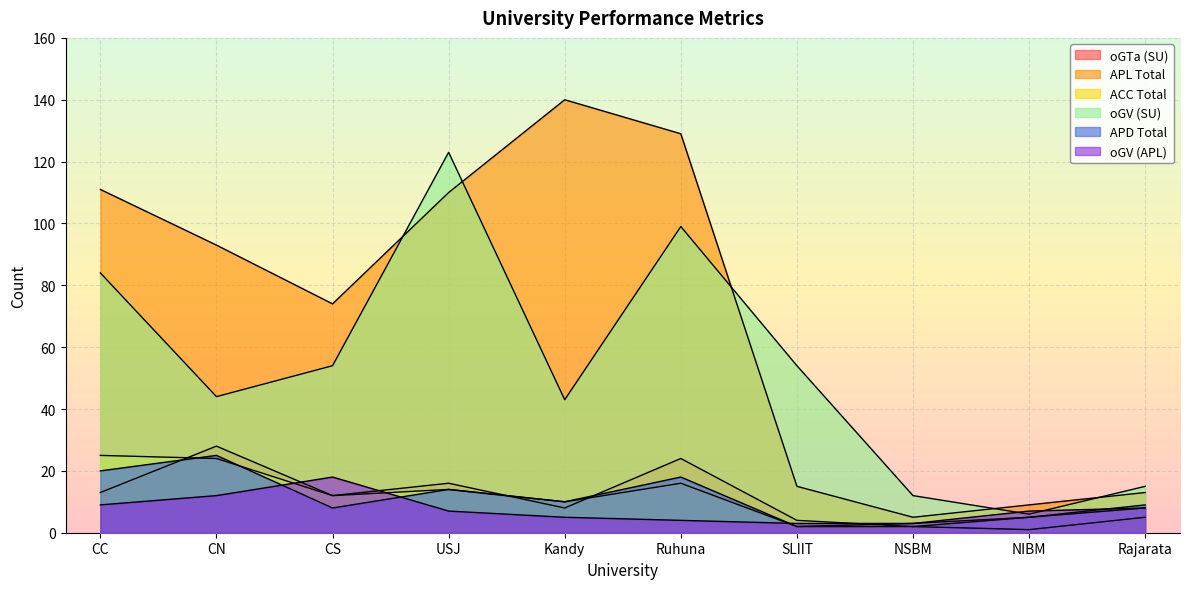

Which series changed the most between Kandy and NIBM?

APL Total